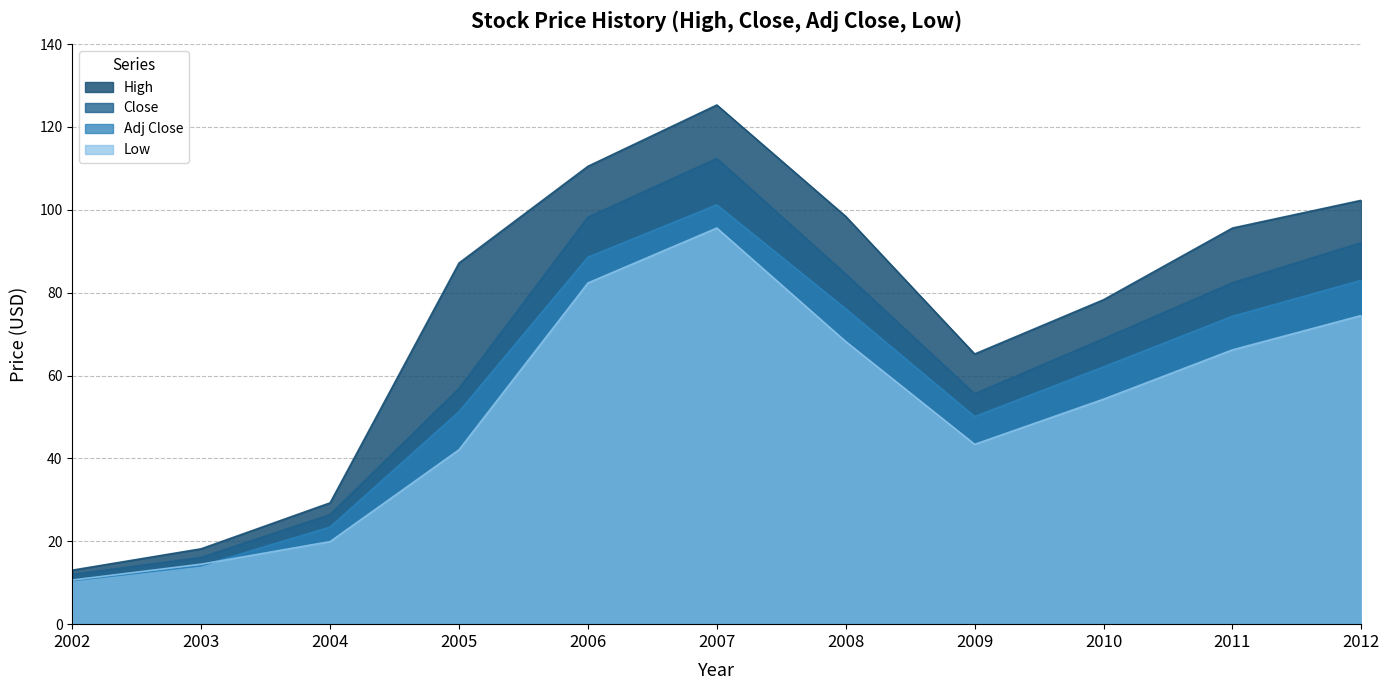

Rank the categories by High value from highest to lowest.

2007, 2006, 2012, 2008, 2011, 2005, 2010, 2009, 2004, 2003, 2002